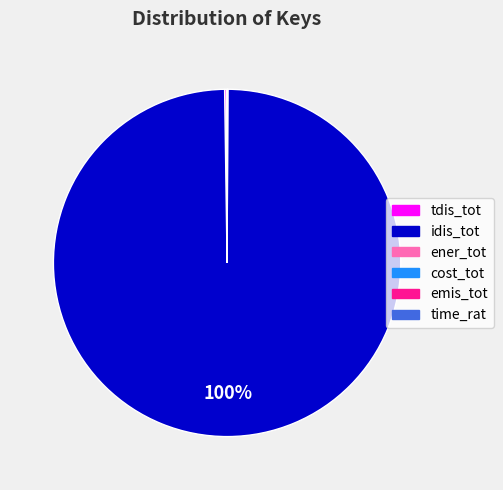

Is it true that idis_tot is 85% of the pie?

False